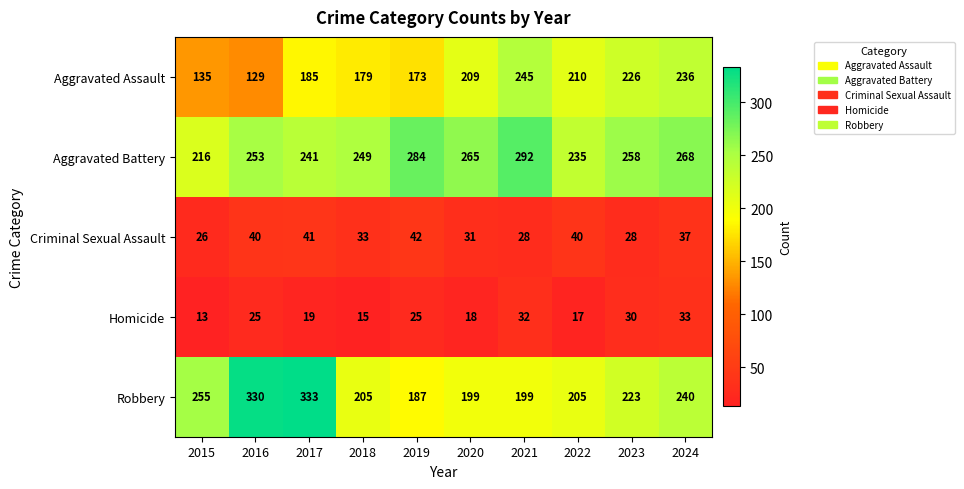

Is it true that Criminal Sexual Assault equals 28 at 2021?

True